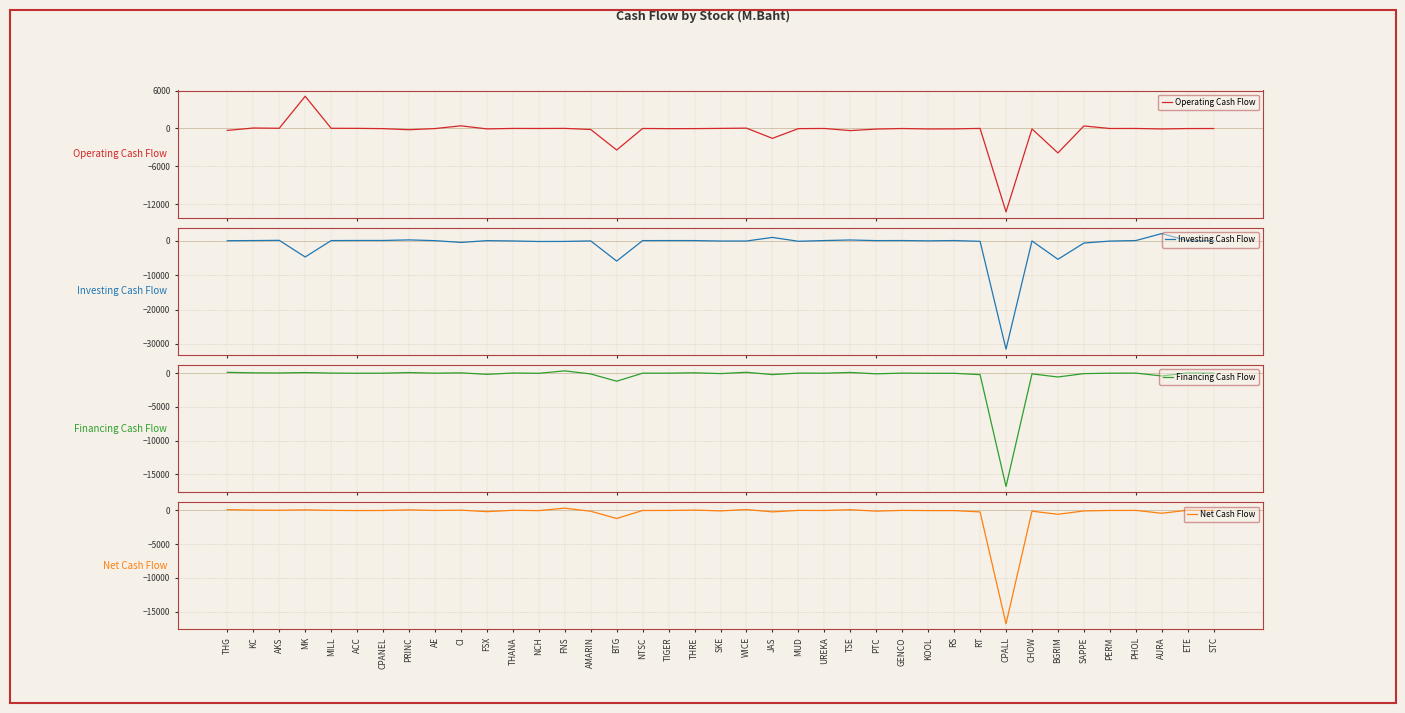

Rank the series by their maximum value, from lowest to highest.

Financing Cash Flow, Net Cash Flow, Investing Cash Flow, Operating Cash Flow